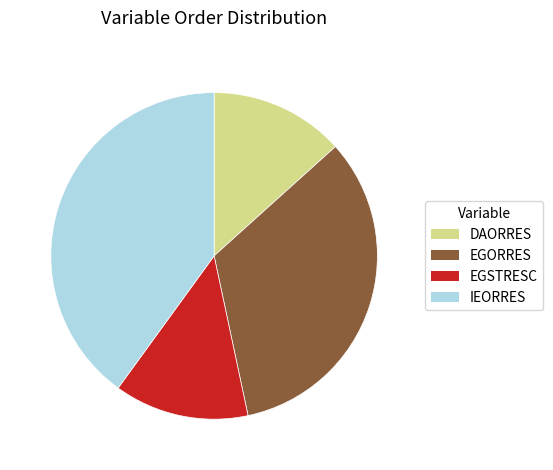

Does any single category account for the majority?

No